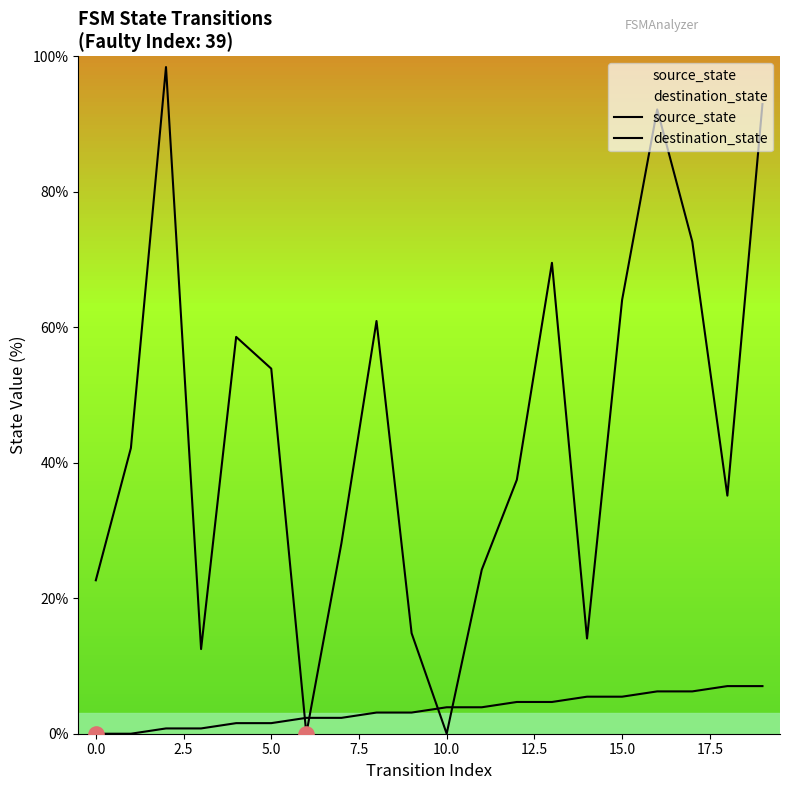

At how many categories does at least one series exceed 98?

1